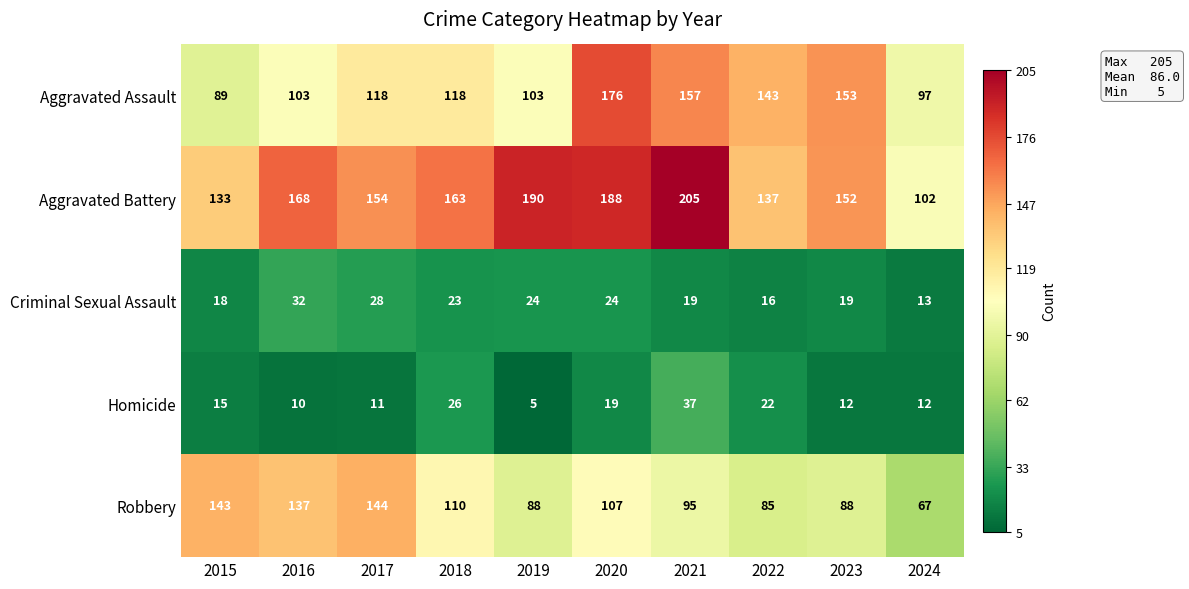

What is the average value of the Criminal Sexual Assault series?

22